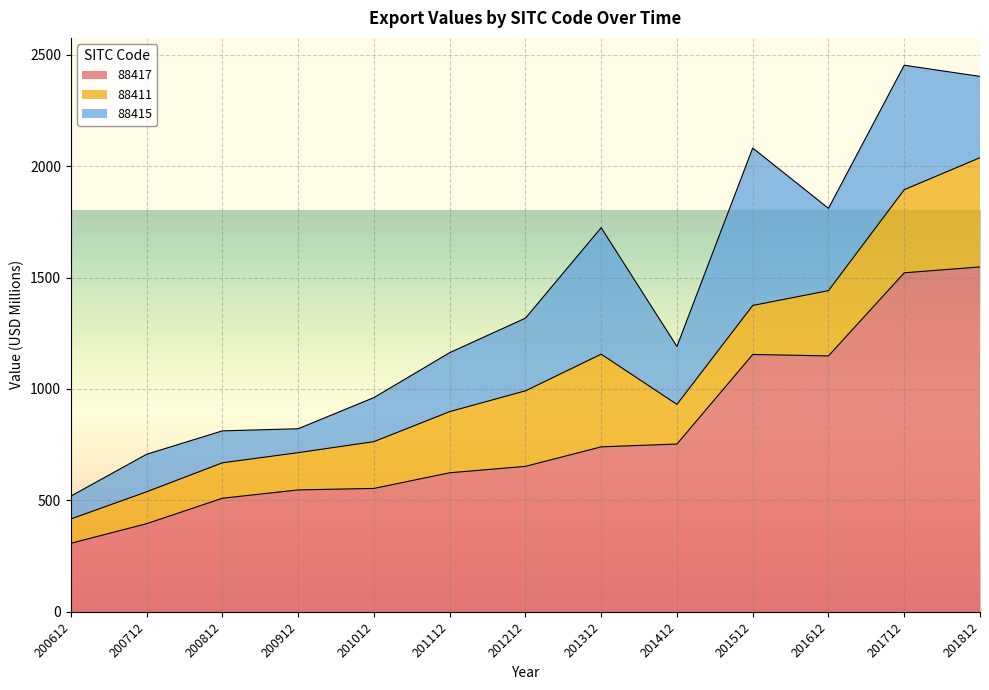

What is the total value across all series at 201512?

2081.0